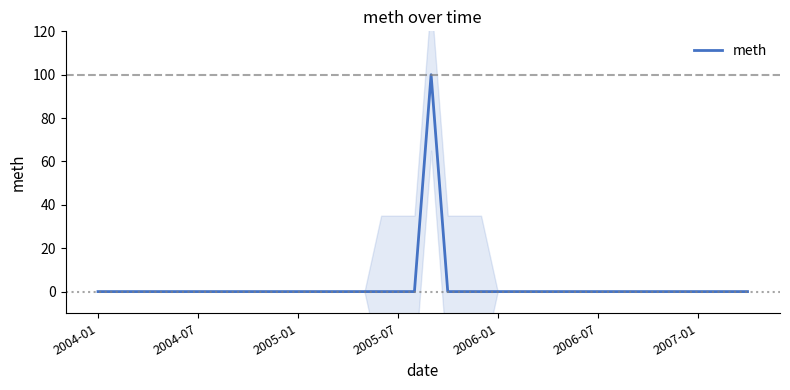

Between 19 and 31, which is larger?

19